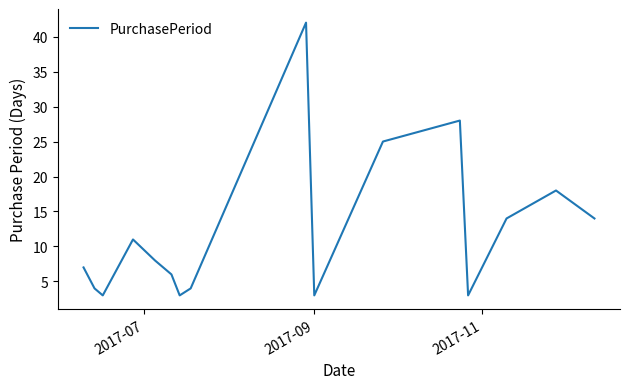

What is the difference between the maximum and minimum values?

39